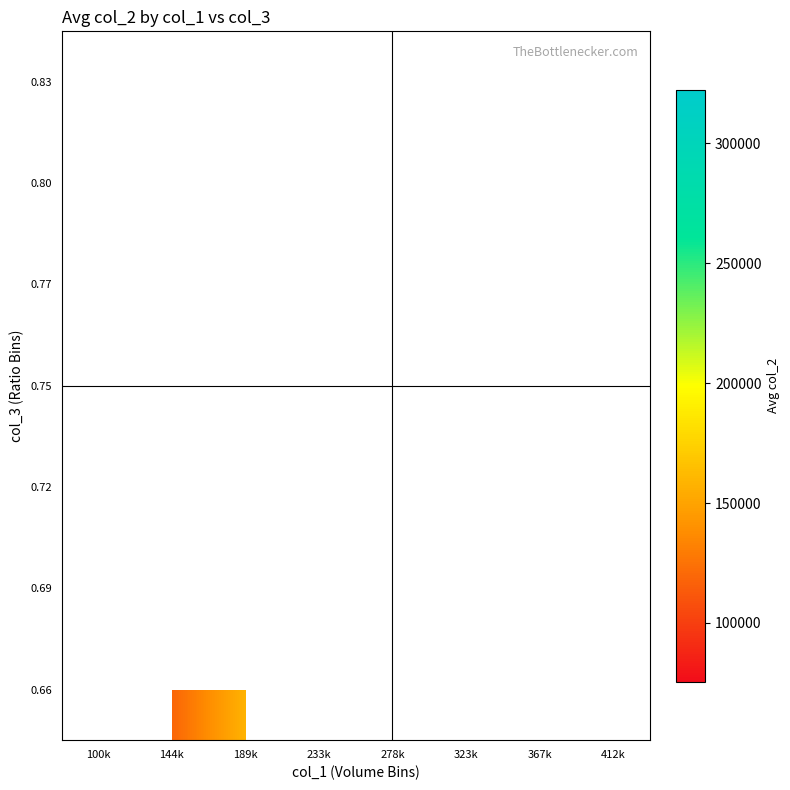

The 0.69 series shows 85385.6 at 412k. True or false?

False